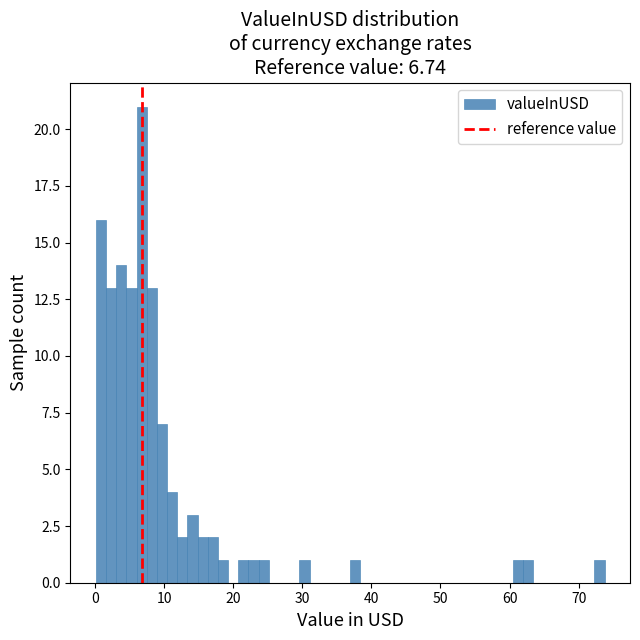

Read against the x-axis, roughly where is the centre of the tallest bar?

7